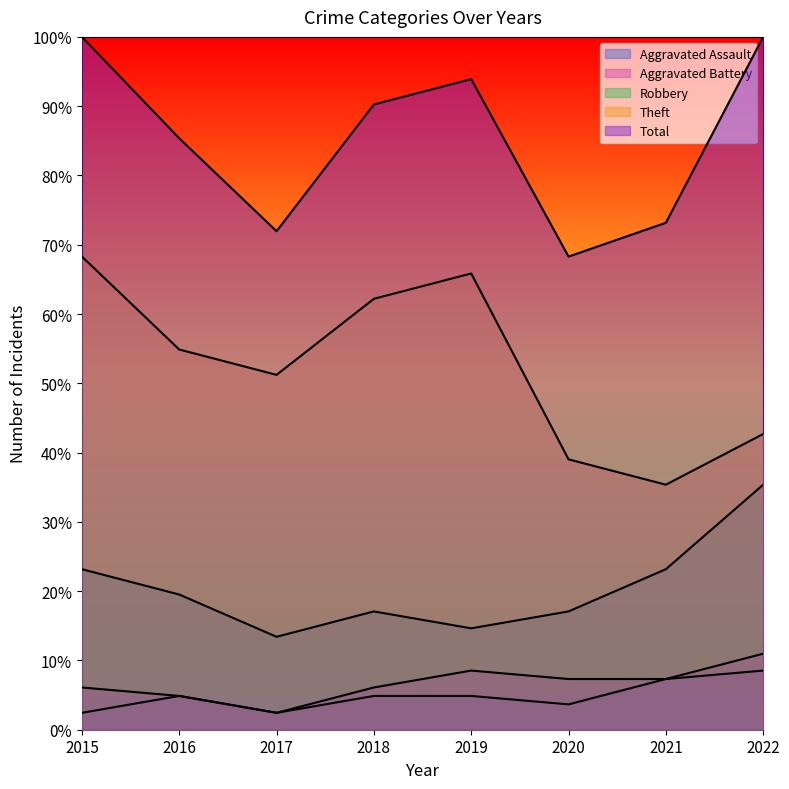

What is the value of the Aggravated Assault point at the 5th from the left?

4.9